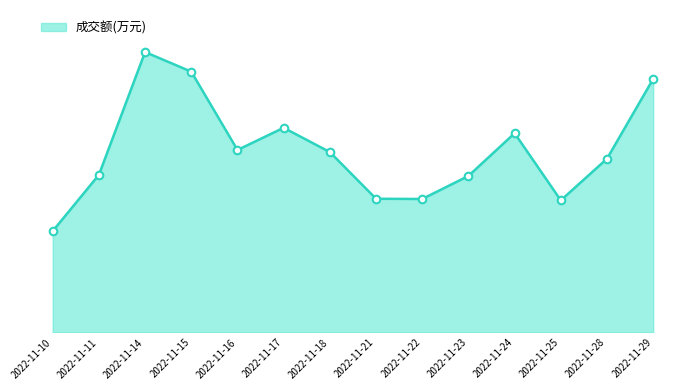

What is the change in value from 2022-11-24 to 2022-11-29?

+915